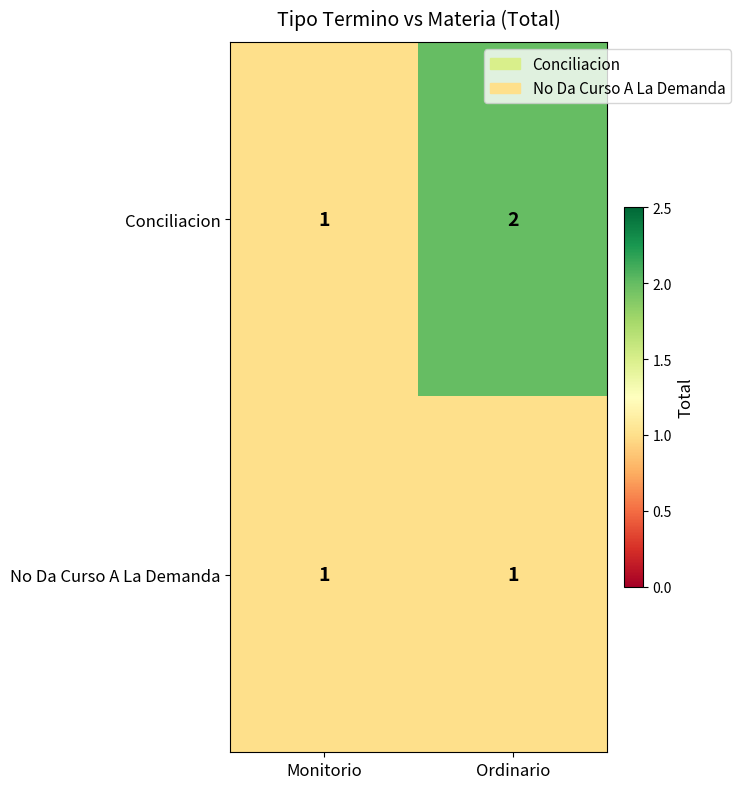

Which category has the highest value across all series?

Ordinario